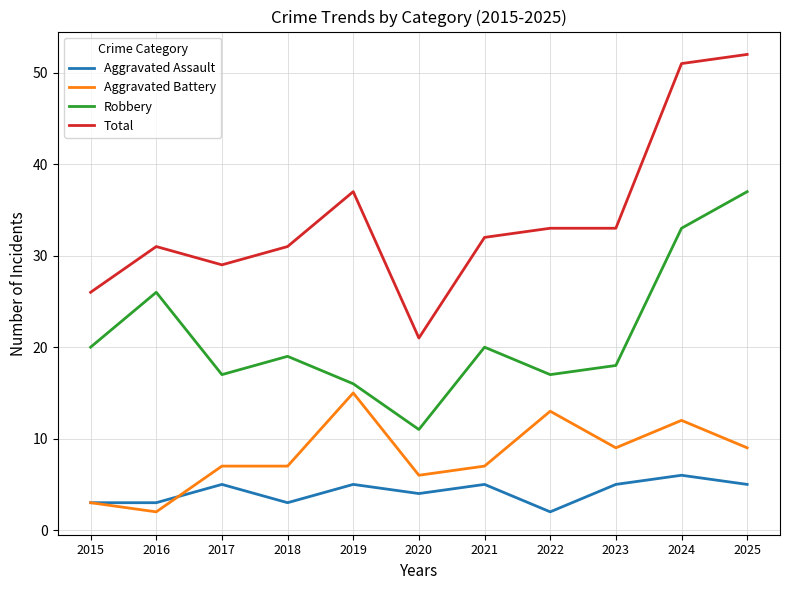

What is the highest value of the Total series?

52